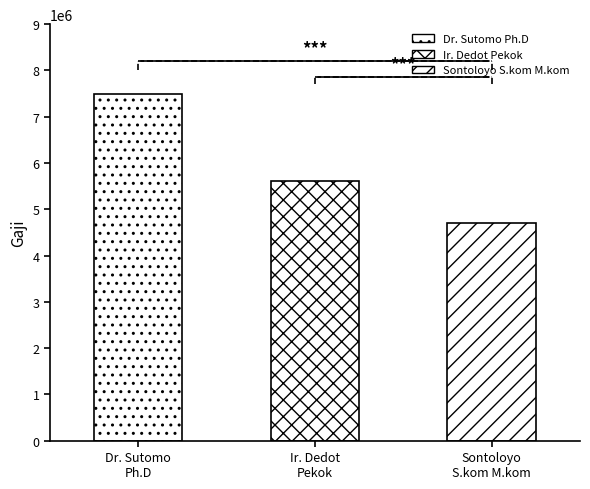

Is it true that the value at Dr. Sutomo Ph.D is 4204575?

False